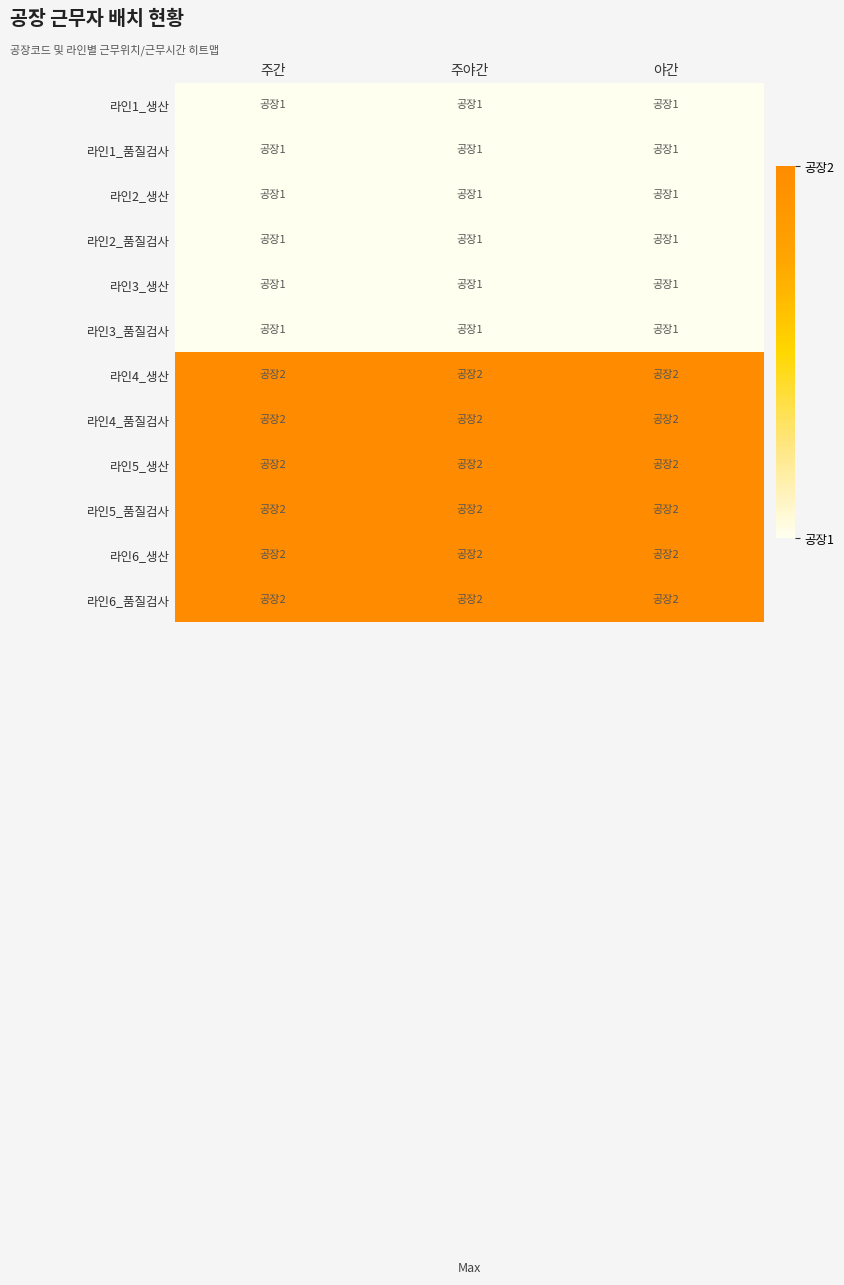

Reading left to right, transcribe all the data shown in this chart.

라인1_생산: 주간=1	주야간=1	야간=1
라인1_품질검사: 주간=1	주야간=1	야간=1
라인2_생산: 주간=1	주야간=1	야간=1
라인2_품질검사: 주간=1	주야간=1	야간=1
라인3_생산: 주간=1	주야간=1	야간=1
라인3_품질검사: 주간=1	주야간=1	야간=1
라인4_생산: 주간=2	주야간=2	야간=2
라인4_품질검사: 주간=2	주야간=2	야간=2
라인5_생산: 주간=2	주야간=2	야간=2
라인5_품질검사: 주간=2	주야간=2	야간=2
라인6_생산: 주간=2	주야간=2	야간=2
라인6_품질검사: 주간=2	주야간=2	야간=2